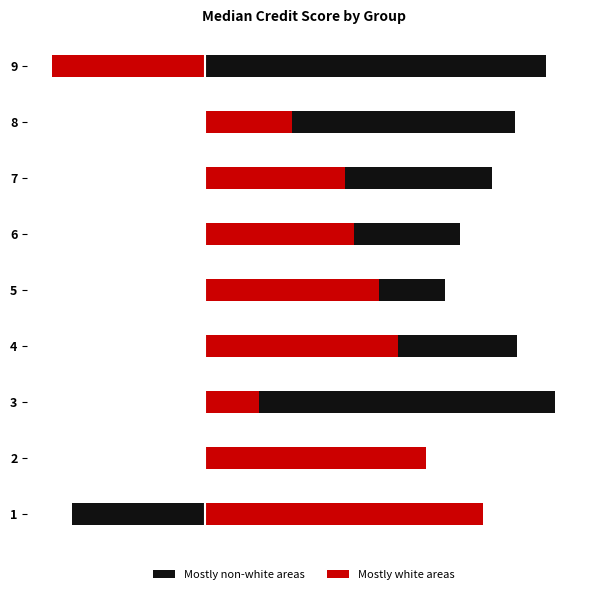

What is the average value of the Mostly non-white areas series?

68.6